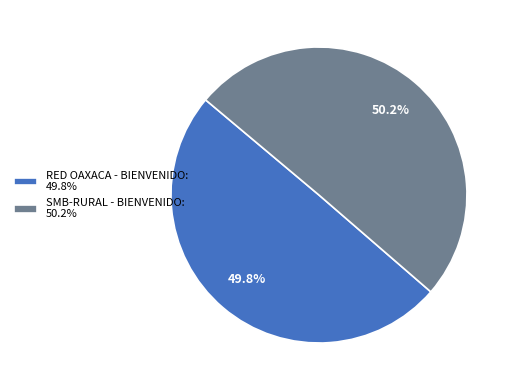

How many segments does this pie chart have?

2